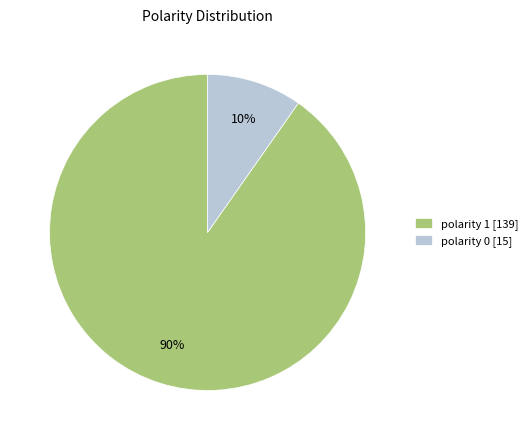

To the nearest percent, what percentage of the pie is polarity 1?

90%